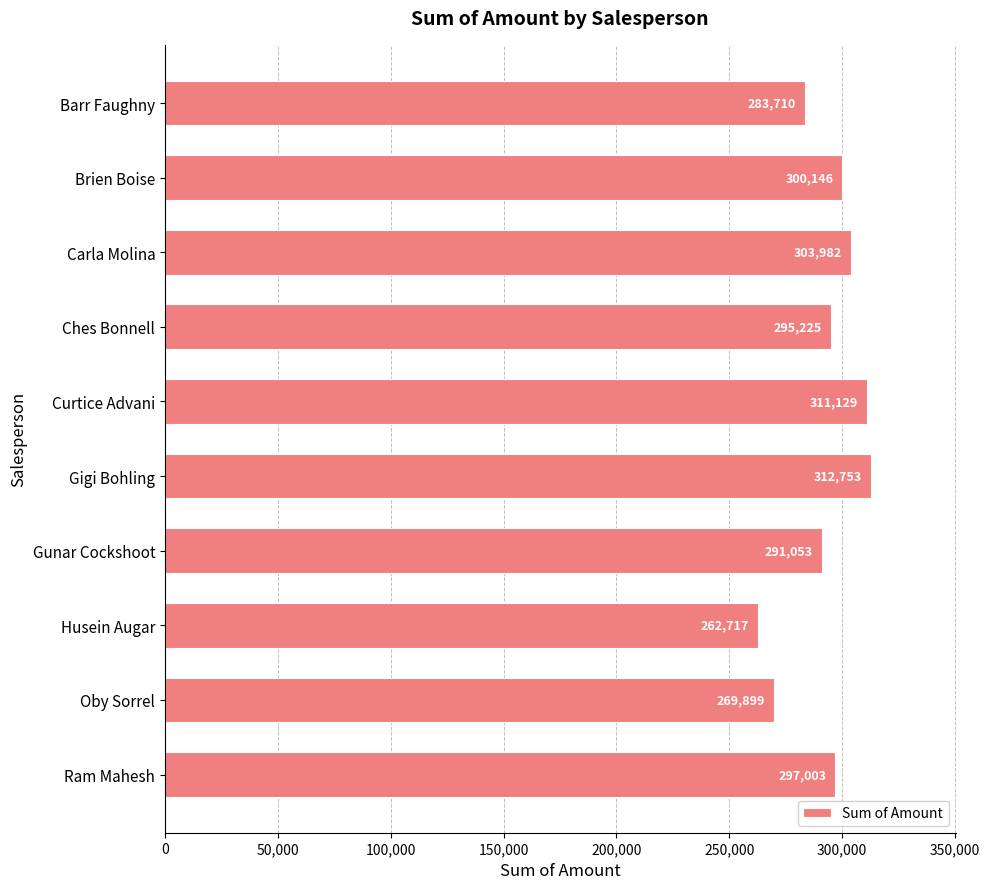

Are the bars horizontal?

Yes